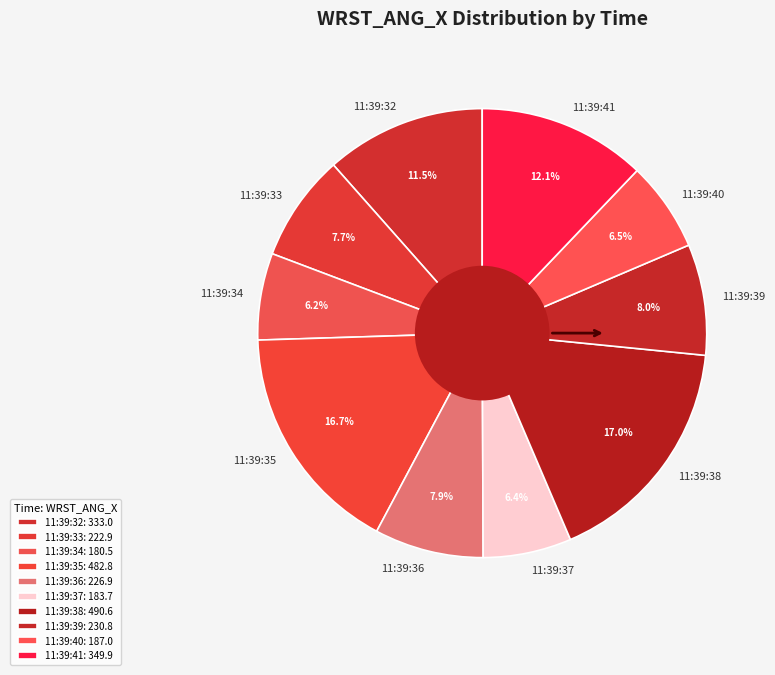

Between 11:39:36 and 11:39:37, which is larger?

11:39:36